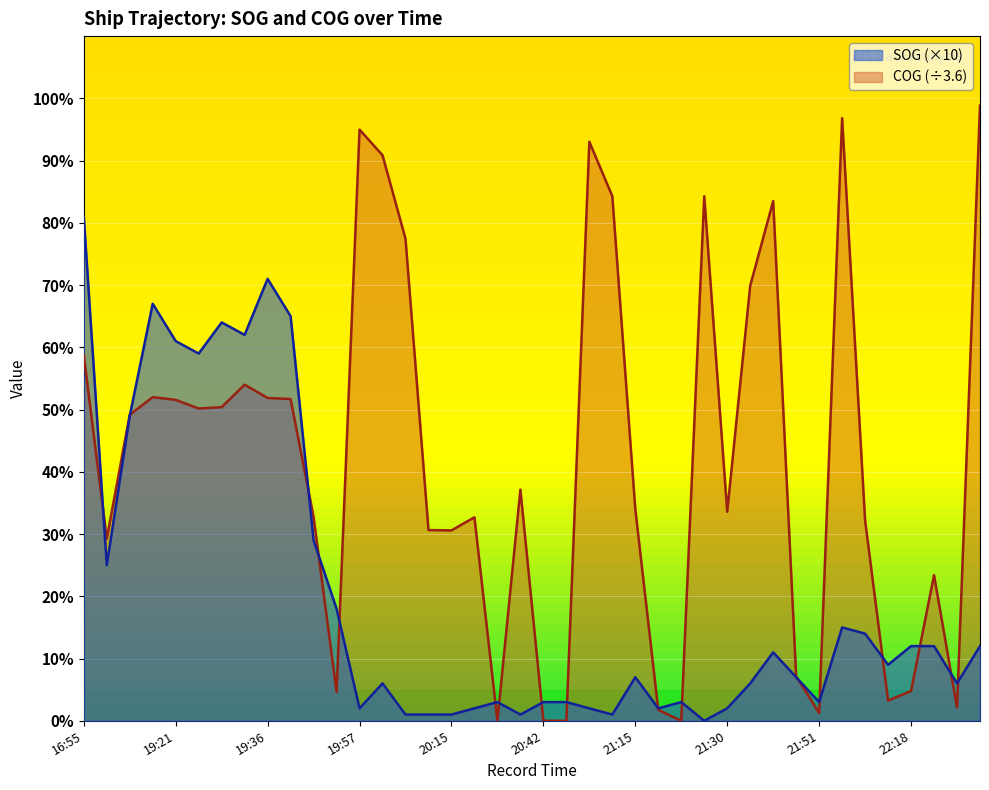

Rank the series by their maximum value, from lowest to highest.

SOG (×10), COG (÷3.6)